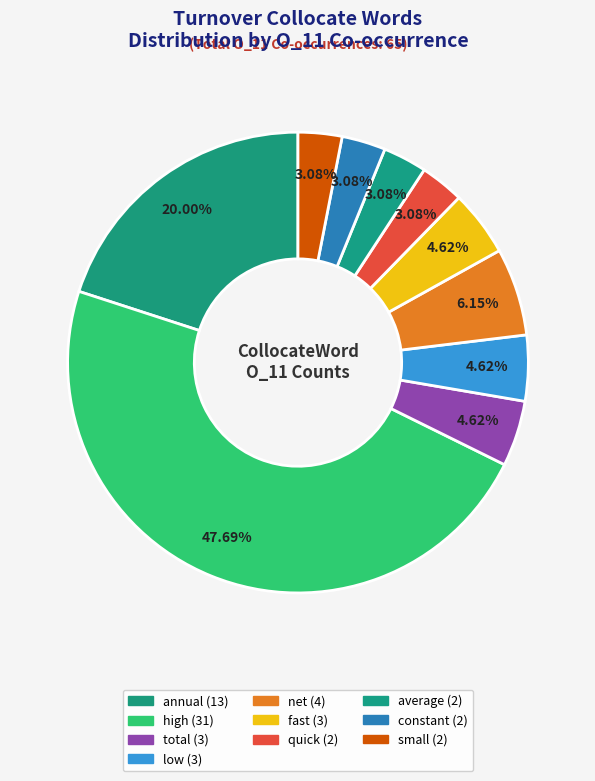

How many slices are in this pie chart?

10